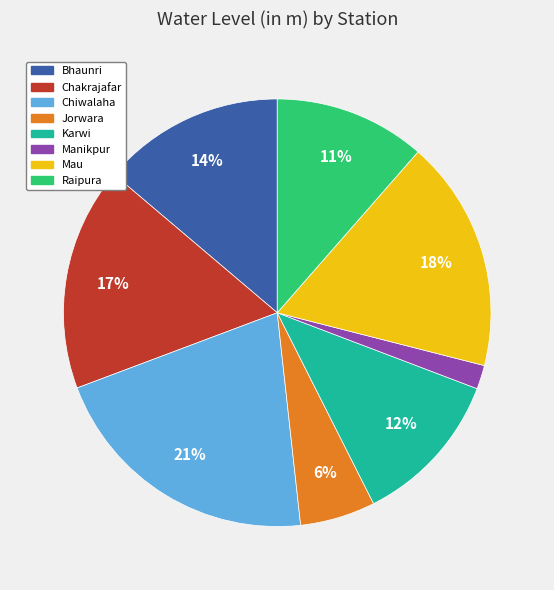

Is there any slice that represents more than half of the pie?

No